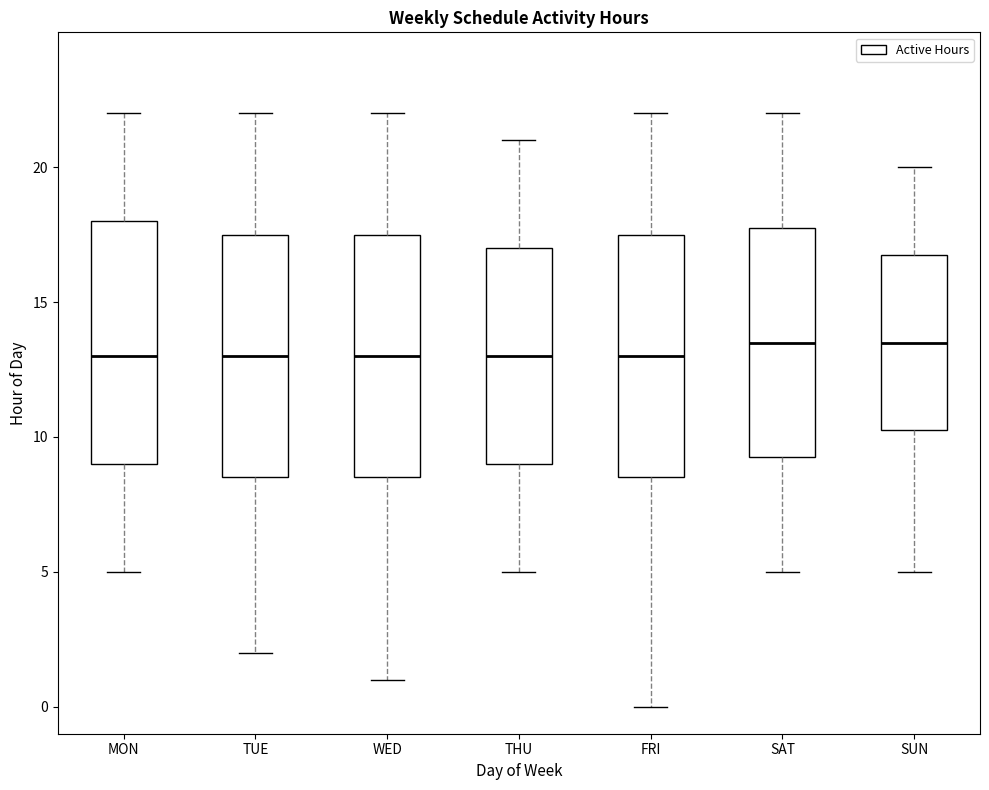

Where does the lower whisker of the box for TUE end on the y-axis? The values are not printed on the chart, so give them approximately, as read against the axis.

2.0